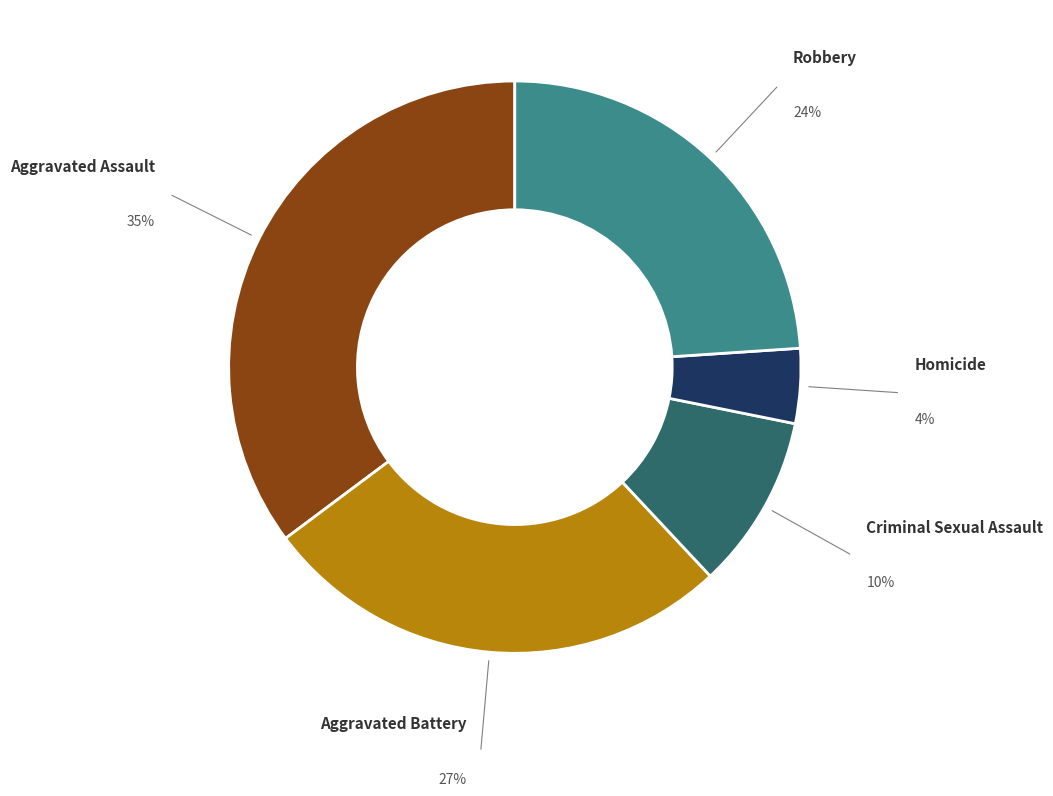

Is the sum of Homicide and Aggravated Battery greater than half?

No